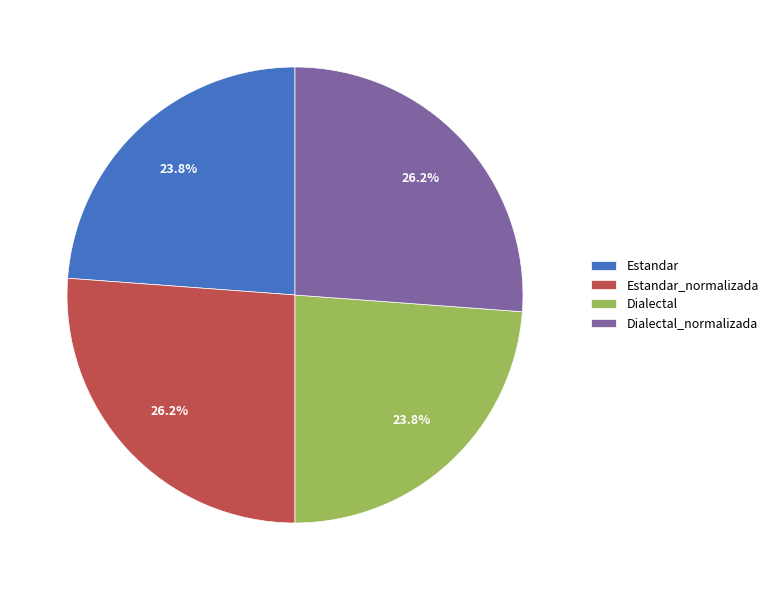

Is Estandar_normalizada the majority of the pie?

No